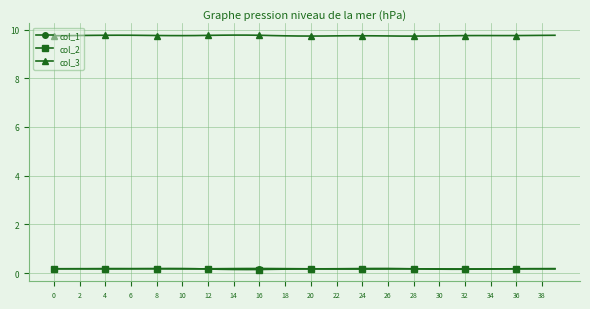

True or false: col_3 and col_1 cross at least once.

False